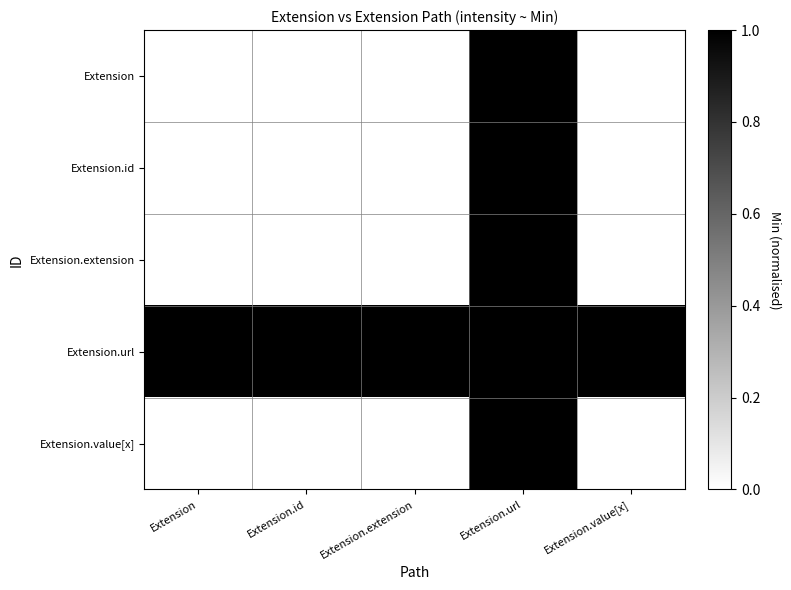

What is the total value across all series at Extension.value[x]?

1